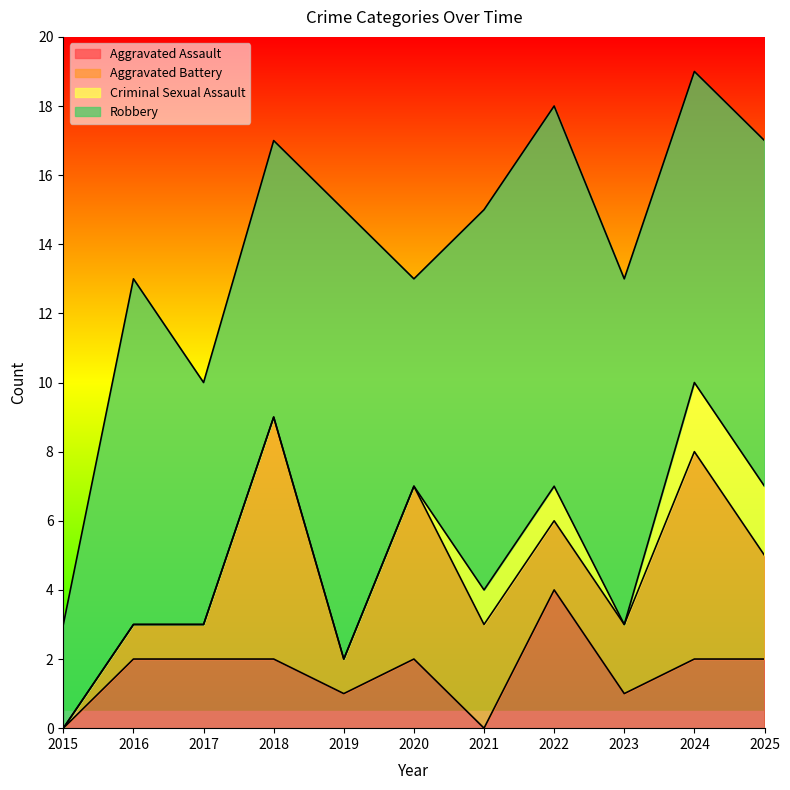

What is the average value of the Aggravated Assault series?

2